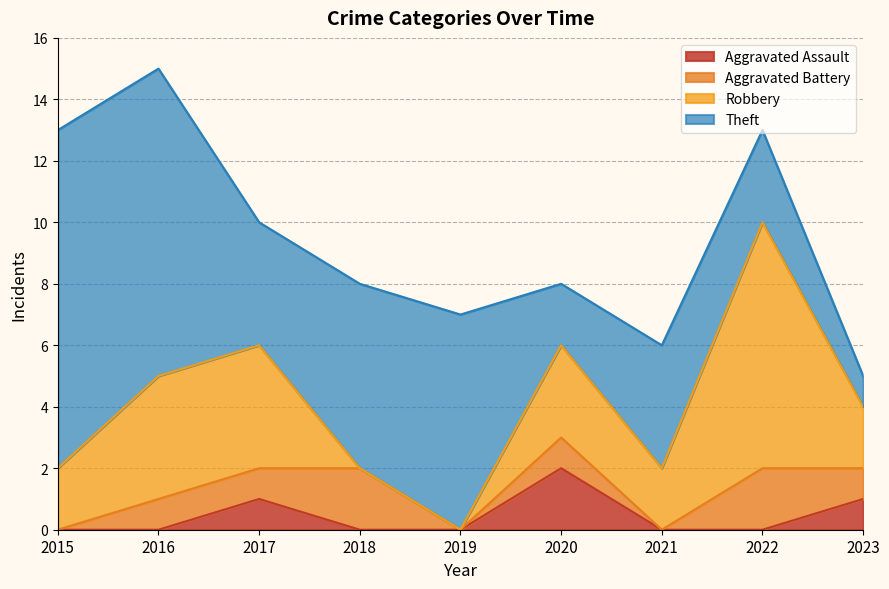

True or false: Theft and Aggravated Battery cross at least once.

False